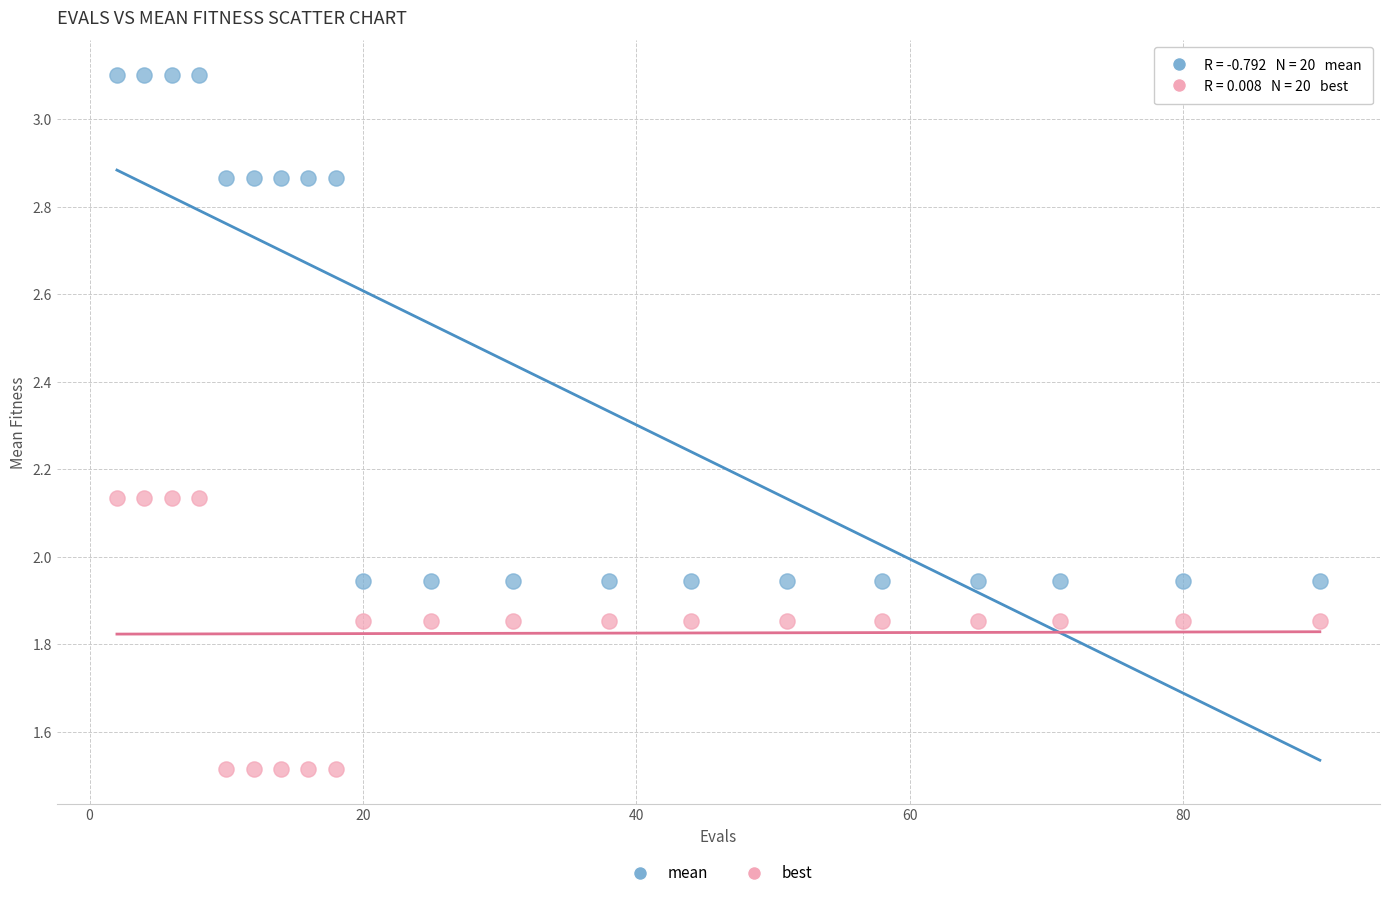

Which series contains the highest Y value?

mean